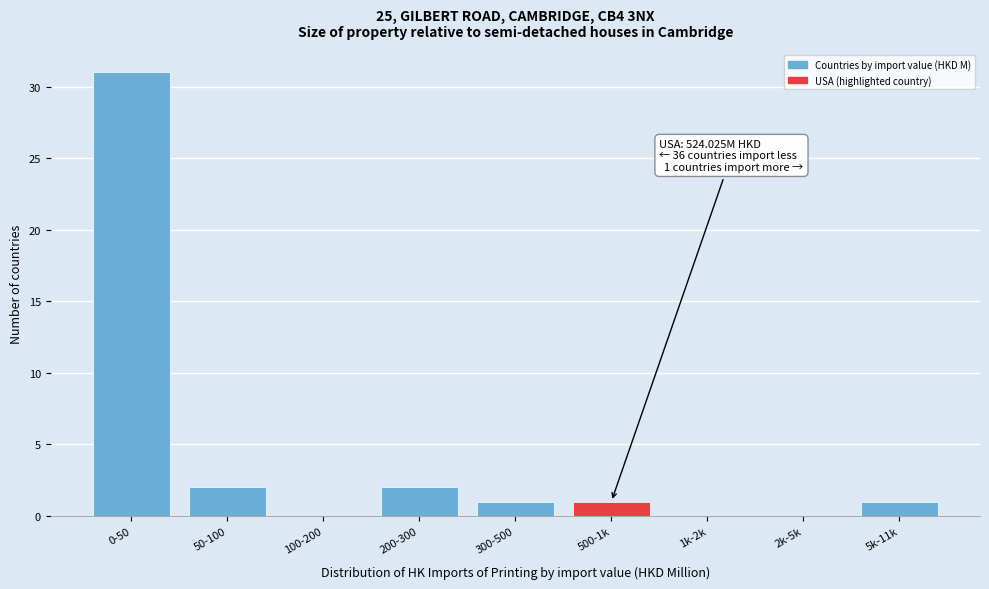

Reading left to right, list all the values displayed in this chart.

0-50=31	50-100=2	100-200=0	200-300=2	300-500=1	500-1k=1	1k-2k=0	2k-5k=0	5k-11k=1